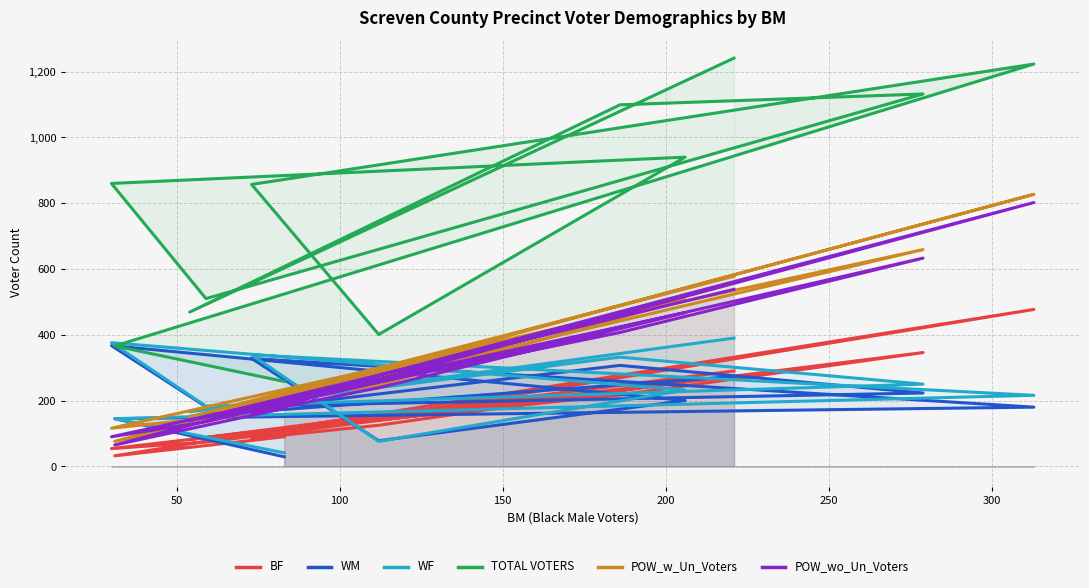

What position from the left is 150?

4